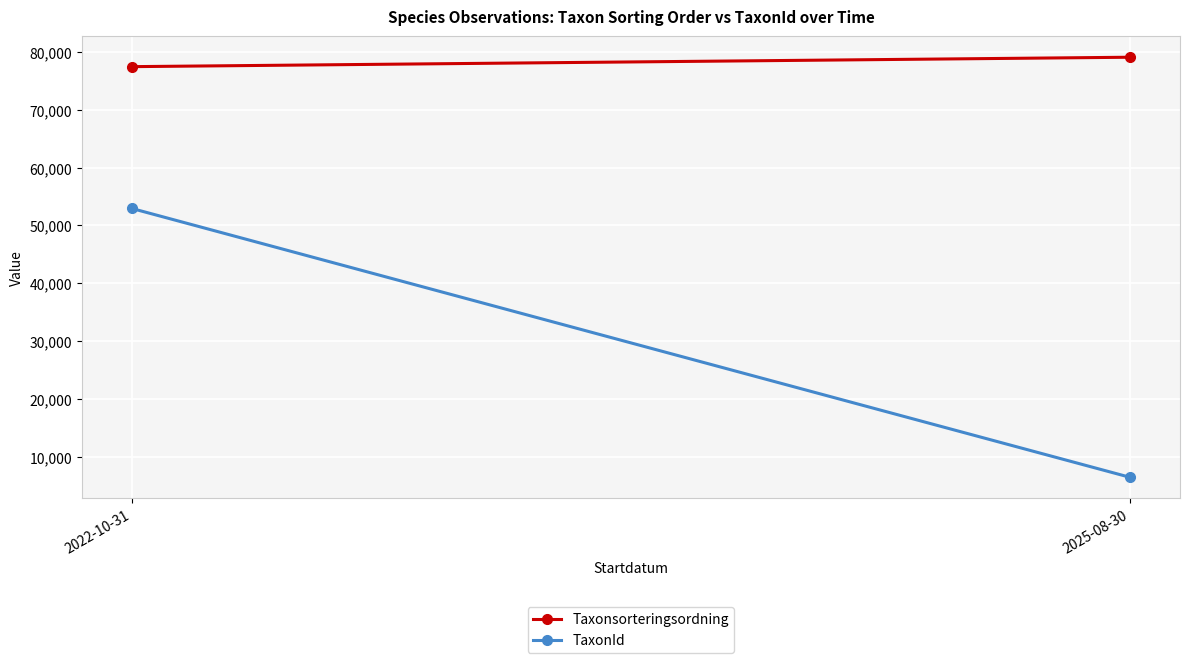

The value of Taxonsorteringsordning at 2025-08-30 is 79116.0. True or false?

True